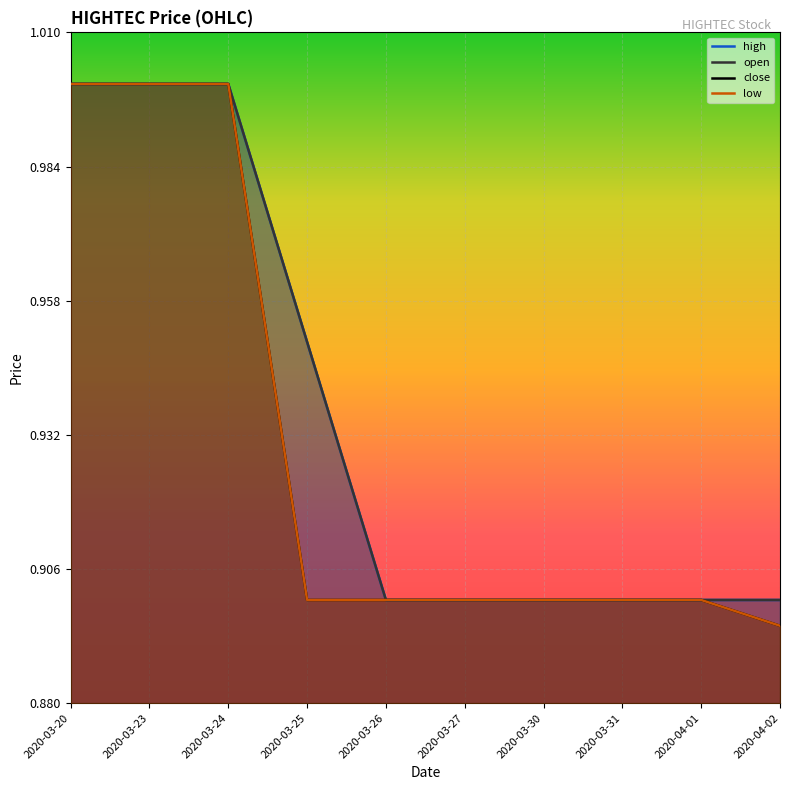

Reading left to right, transcribe all the data shown in this chart.

open: 2020-03-20=1.0	2020-03-23=1.0	2020-03-24=1.0	2020-03-25=0.9	2020-03-26=0.9	2020-03-27=0.9	2020-03-30=0.9	2020-03-31=0.9	2020-04-01=0.9	2020-04-02=0.9
high: 2020-03-20=1.0	2020-03-23=1.0	2020-03-24=1.0	2020-03-25=0.9	2020-03-26=0.9	2020-03-27=0.9	2020-03-30=0.9	2020-03-31=0.9	2020-04-01=0.9	2020-04-02=0.9
low: 2020-03-20=1.0	2020-03-23=1.0	2020-03-24=1.0	2020-03-25=0.9	2020-03-26=0.9	2020-03-27=0.9	2020-03-30=0.9	2020-03-31=0.9	2020-04-01=0.9	2020-04-02=0.9
close: 2020-03-20=1.0	2020-03-23=1.0	2020-03-24=1.0	2020-03-25=0.9	2020-03-26=0.9	2020-03-27=0.9	2020-03-30=0.9	2020-03-31=0.9	2020-04-01=0.9	2020-04-02=0.9